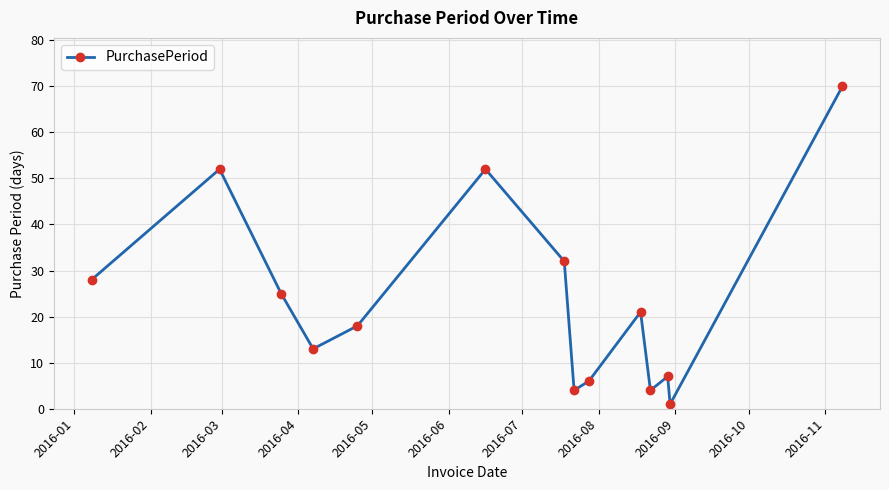

Reading right to left, what are all the values shown in this chart?

70	1	7	4	21	6	4	32	52	18	13	25	52	28